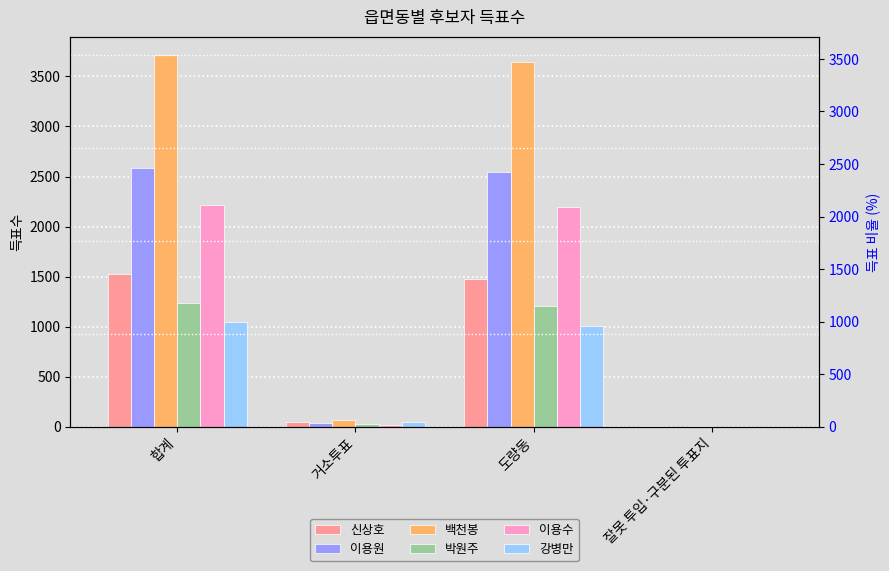

Rank the categories by 박원주 value from lowest to highest.

잘못 투입·구분된 투표지, 거소투표, 도량동, 합계